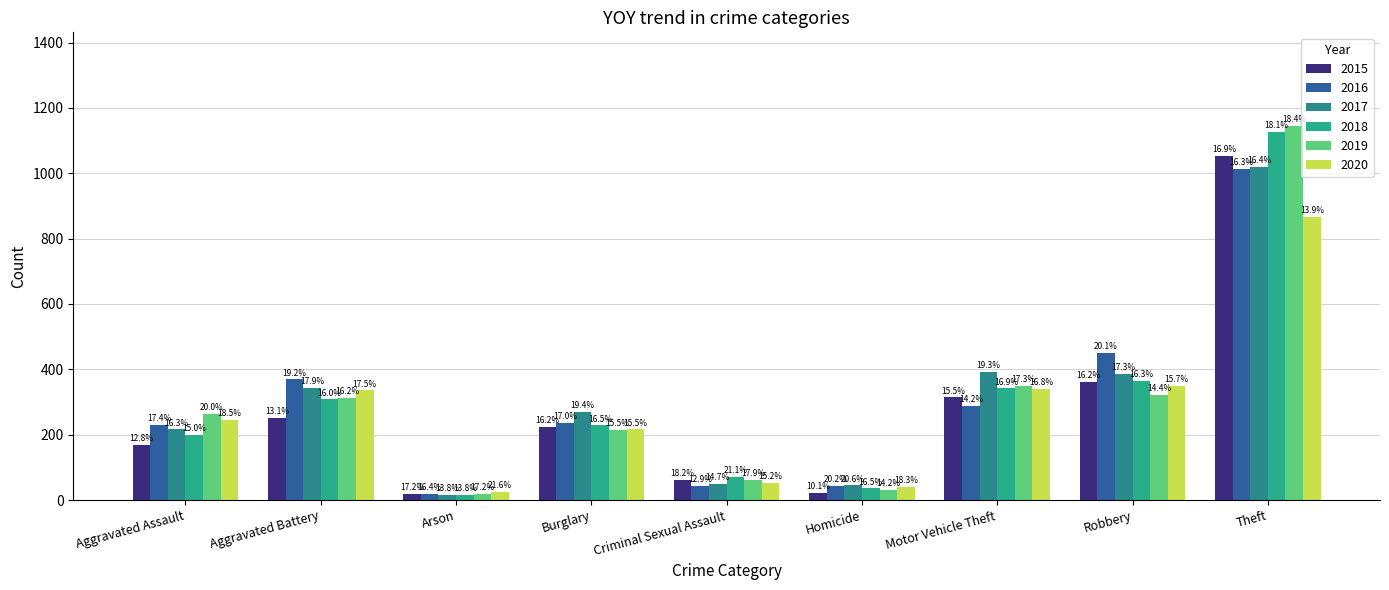

At which label does 2016 first exceed 236?

Aggravated Battery